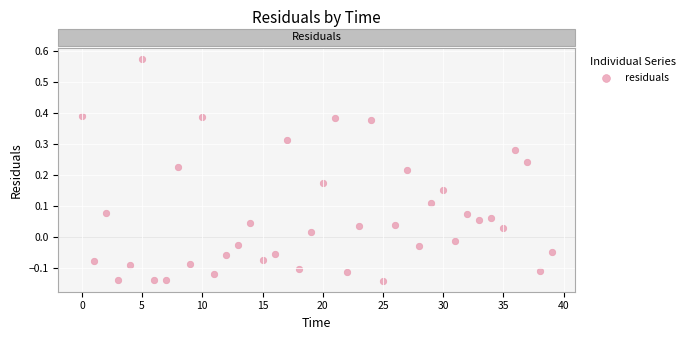

What is the range of Y values (max minus min)?

0.7